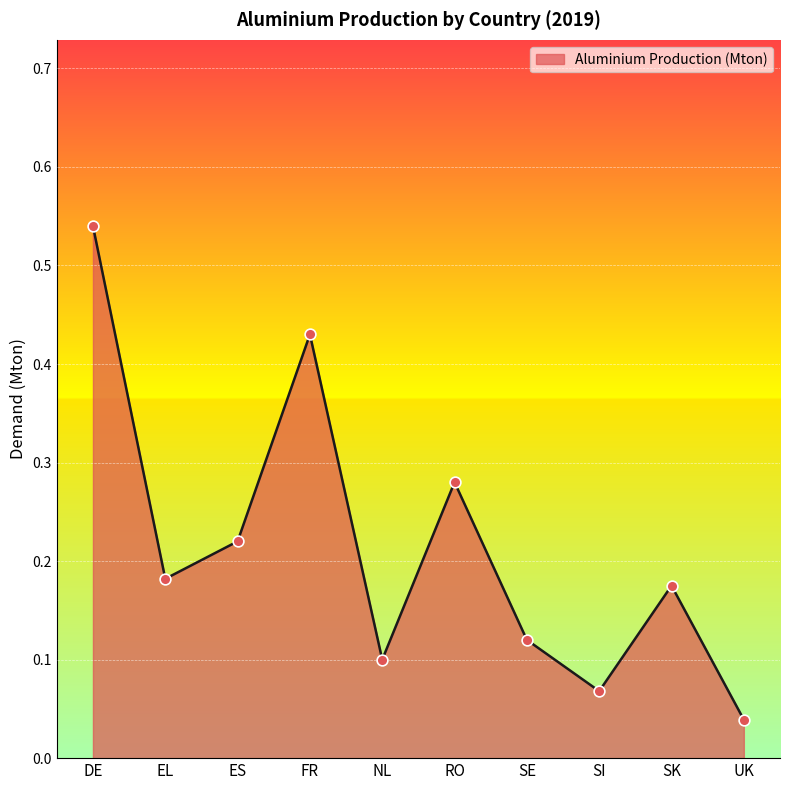

Which has a higher value, FR or NL?

FR